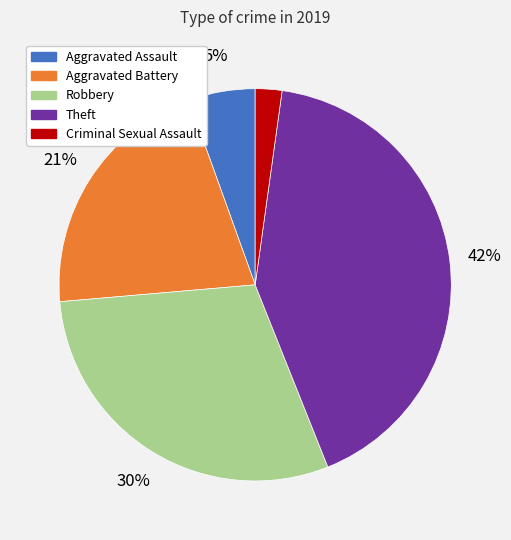

Between Aggravated Assault and Robbery, which is larger?

Robbery